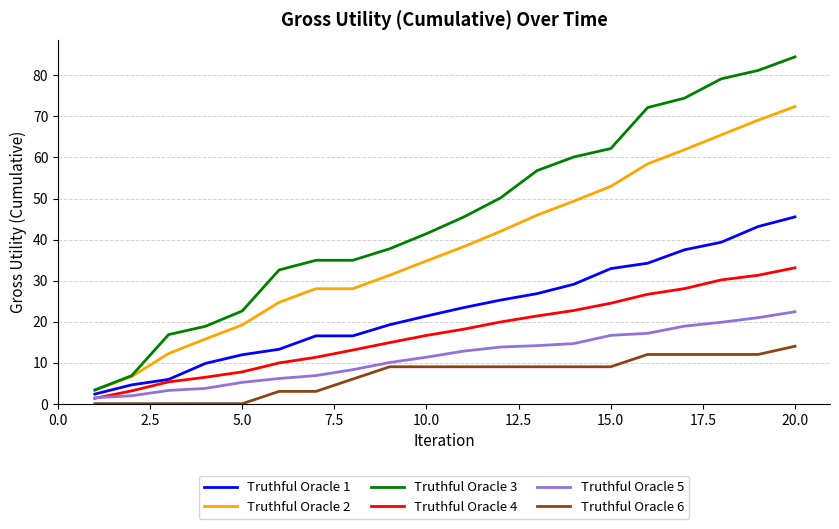

What is the lowest value of the Truthful Oracle 3 series?

3.4